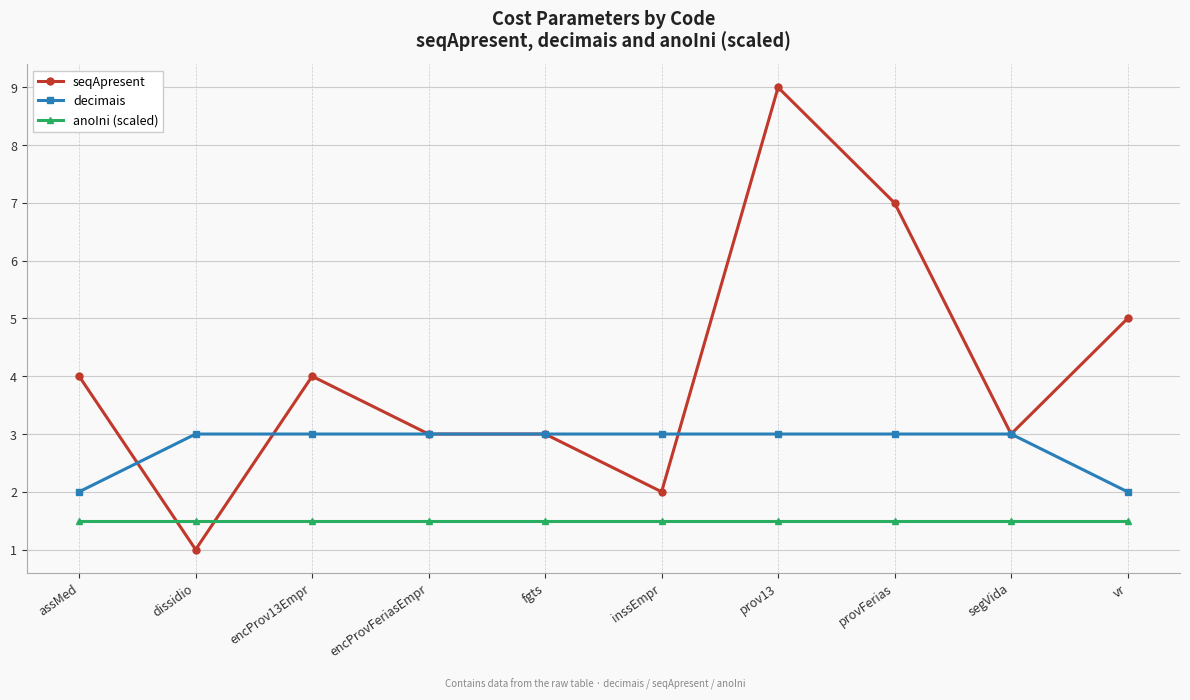

True or false: decimais and anoIni (scaled) intersect in this chart.

False